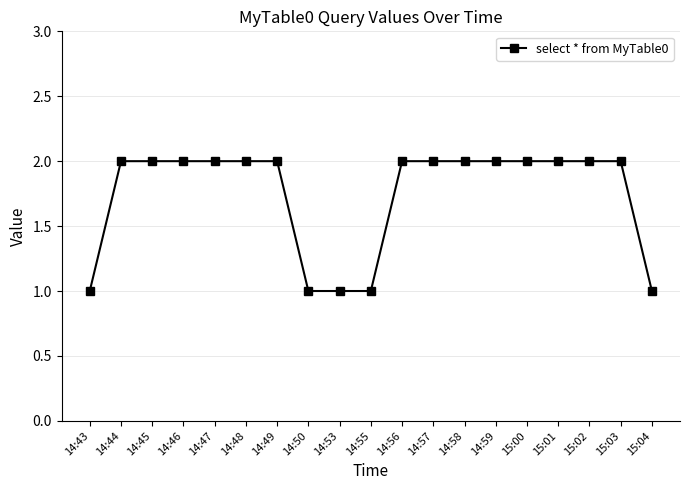

The value at 14:46 is 3. True or false?

False